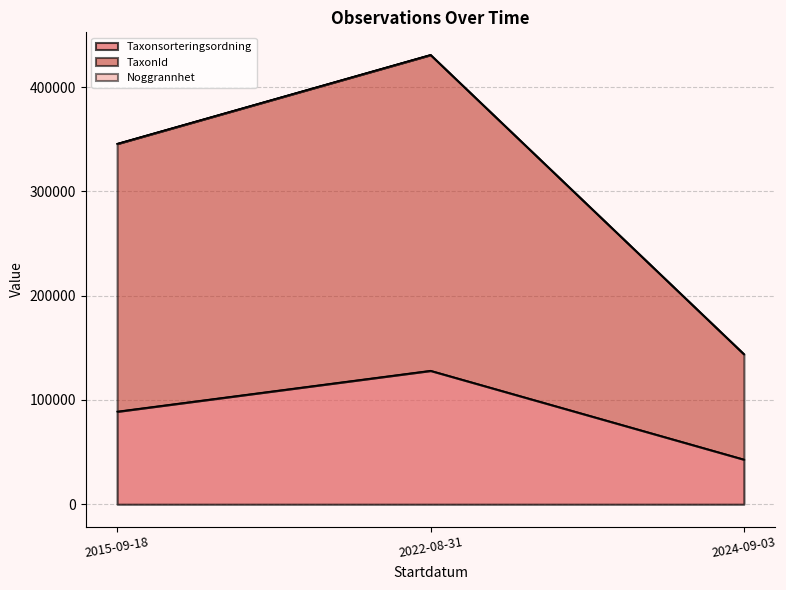

What is the minimum value for TaxonId?

100943